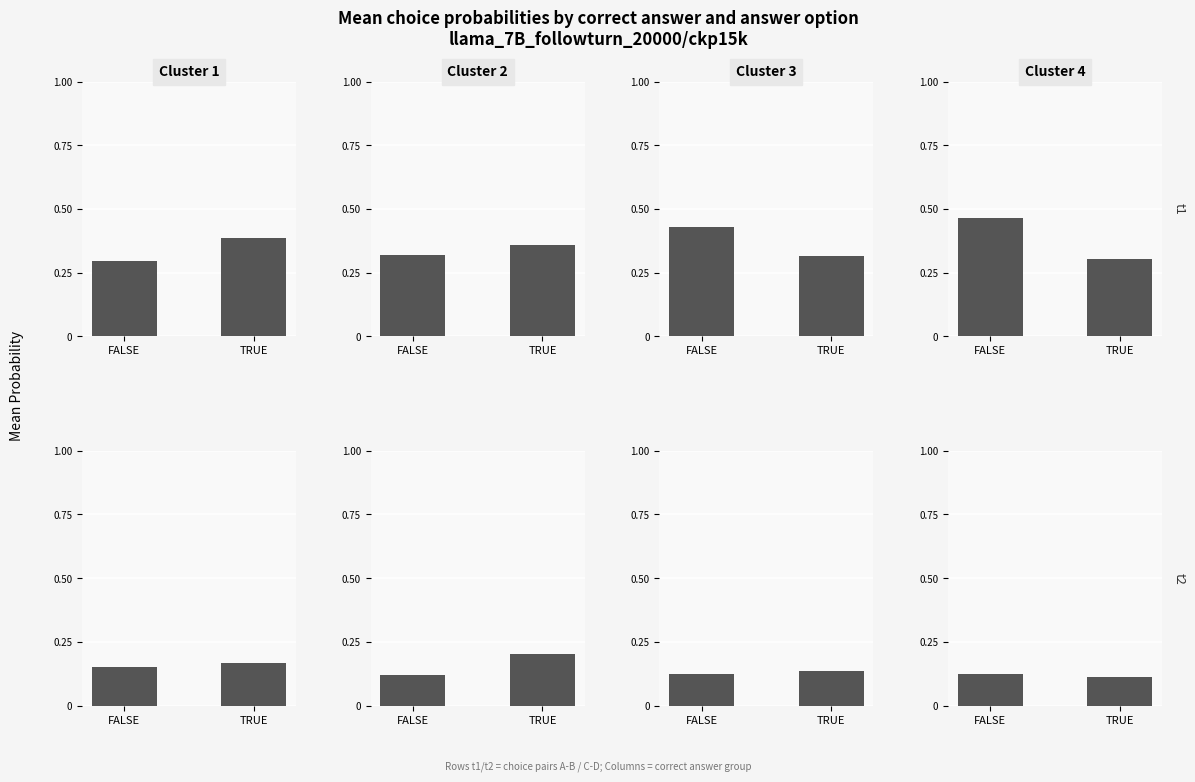

How many bars are there in each group?

2